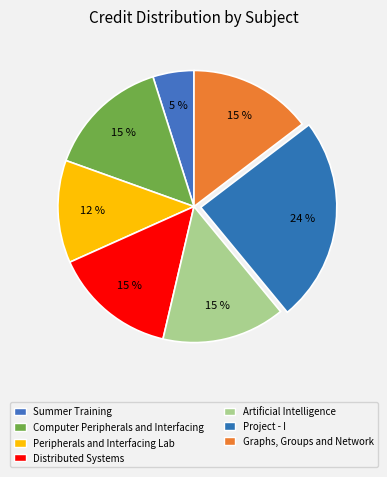

True or false: Summer Training accounts for 5% of the total.

True